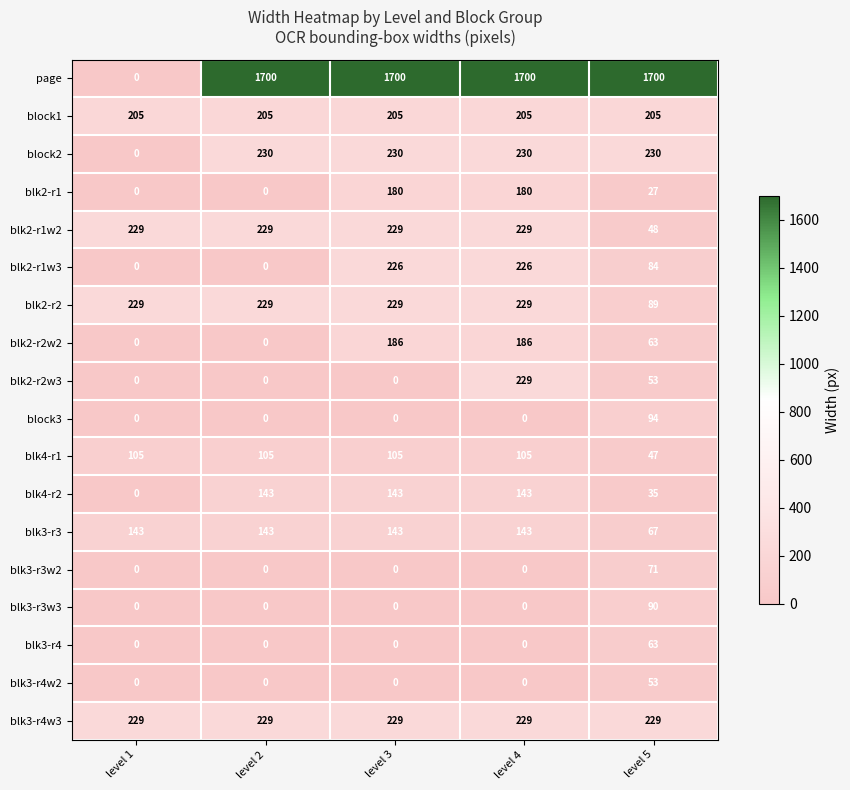

True or false: blk2-r2w3 has a value of -121 at level 1.

False